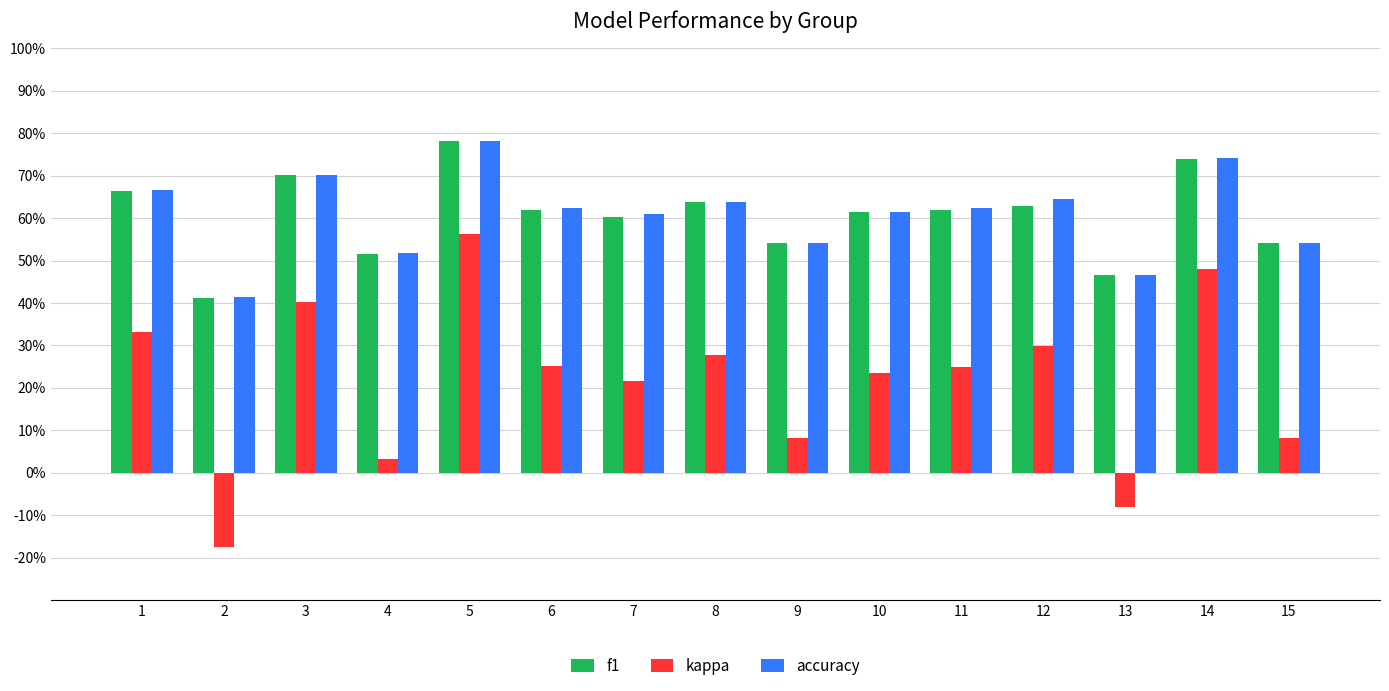

Are the bars grouped side by side (vs. stacked)?

Yes